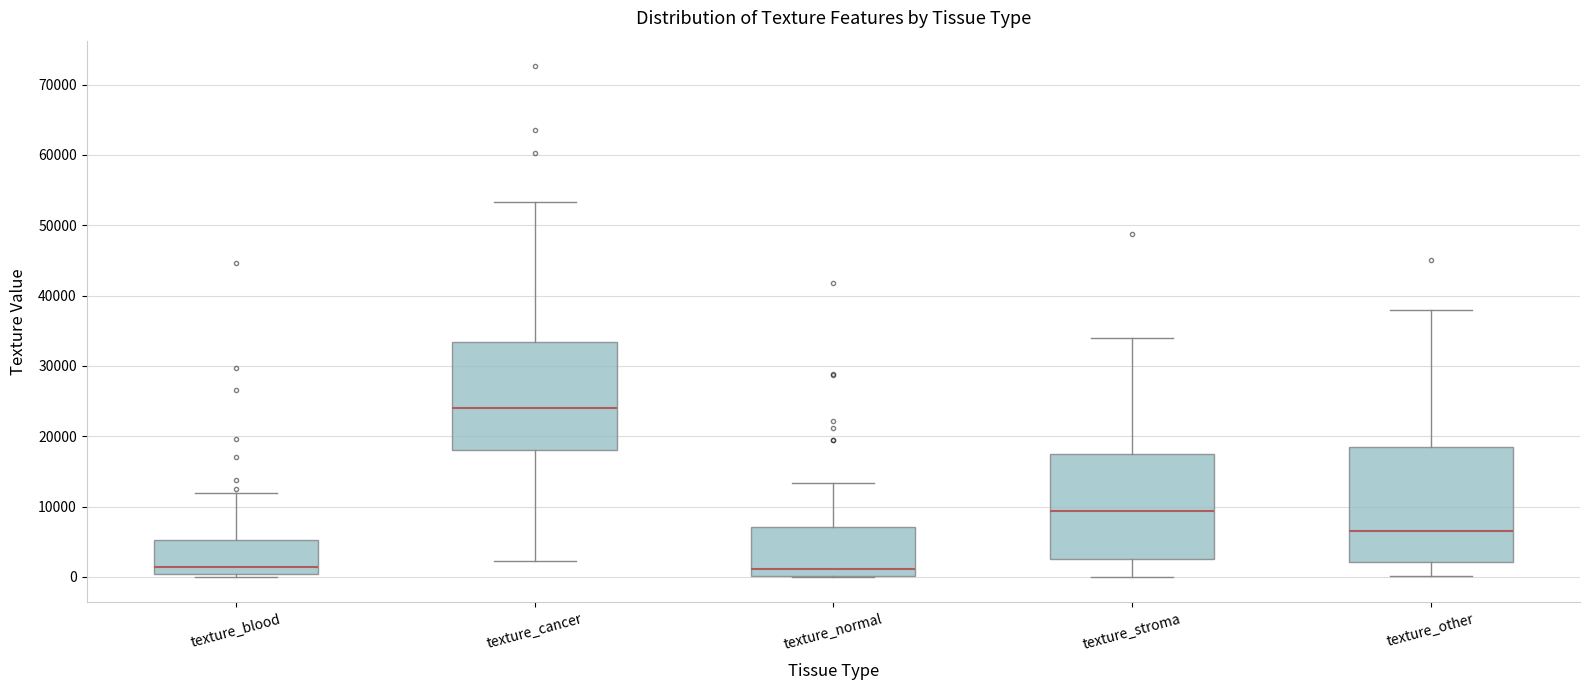

Reading left to right, transcribe this box plot: for each box, give where its median line is, the range the box spans, and where its two whiskers end, as read against the y-axis. The values are not printed on the chart, so give them approximately, as read against the axis.

texture_blood: median 1000, box 0 to 5000, whiskers 0 (just below the box's lower edge) to 12000
texture_cancer: median 24000, box 18000 to 33000, whiskers 2000 to 53000
texture_normal: median 1000, box 0 to 7000, whiskers 0 to 13000
texture_stroma: median 9000, box 3000 to 17000, whiskers 0 to 34000
texture_other: median 7000, box 2000 to 19000, whiskers 0 to 38000